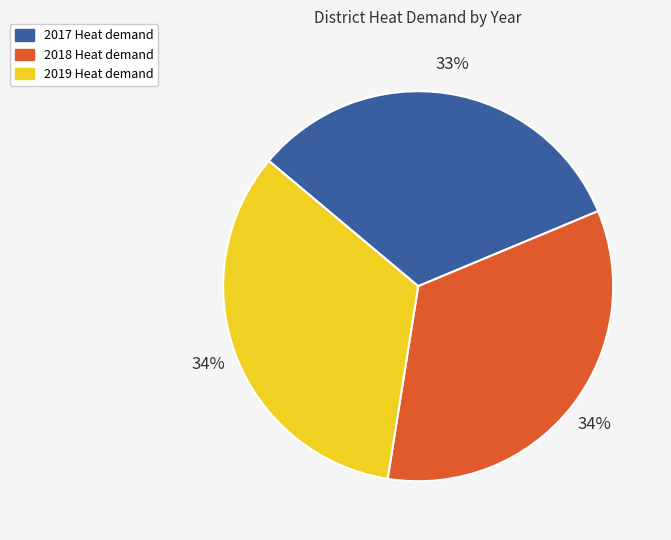

Does any single category account for the majority?

No